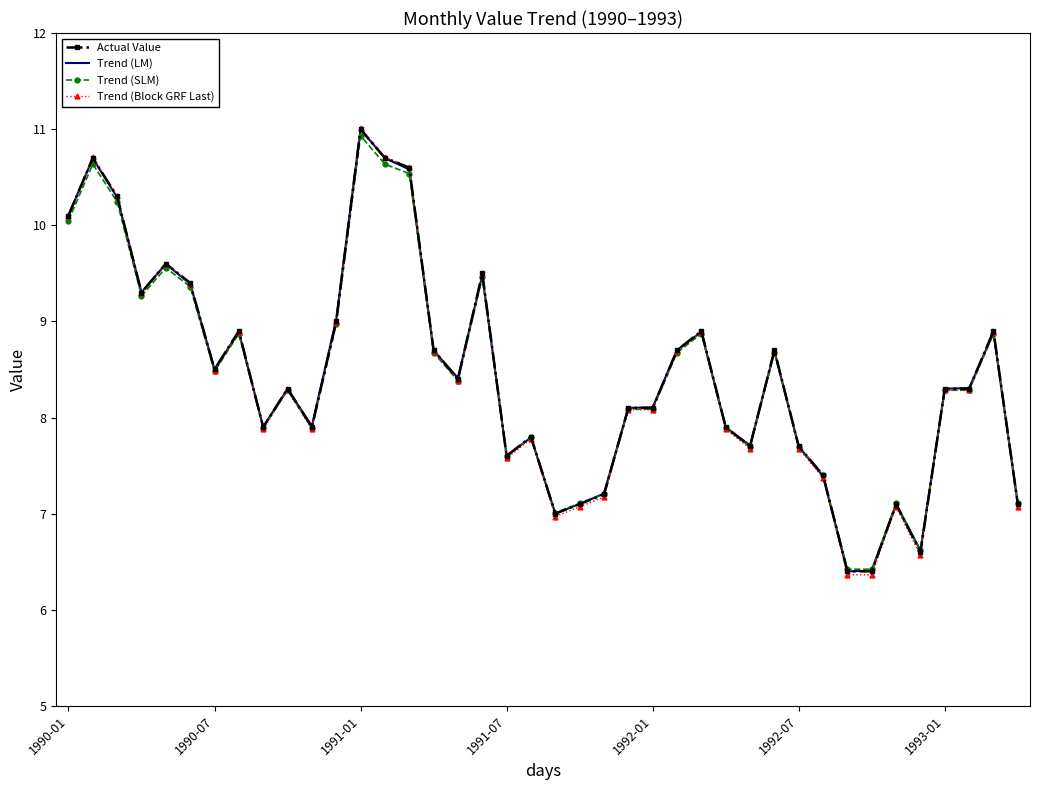

What is the maximum value for Actual Value?

11.0